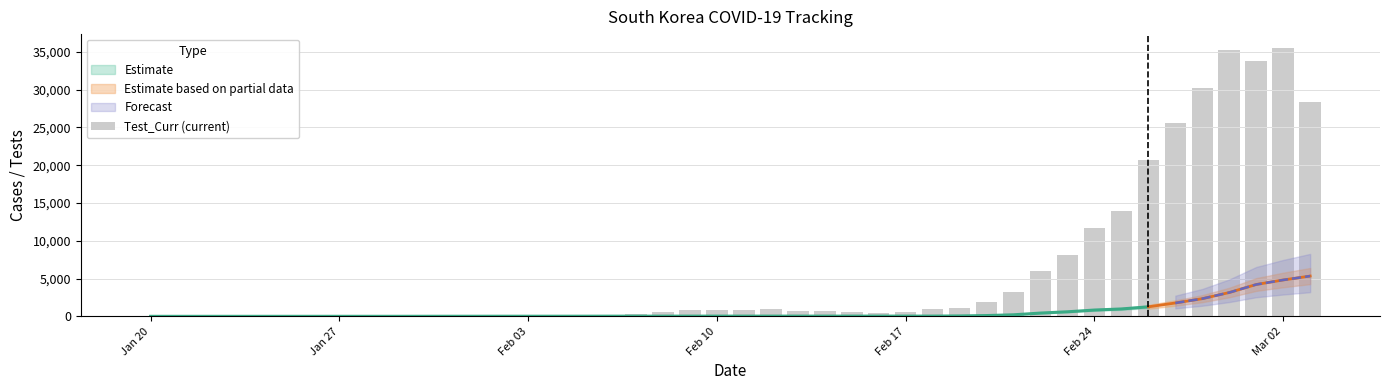

True or false: the data shows 135 at 14.

False